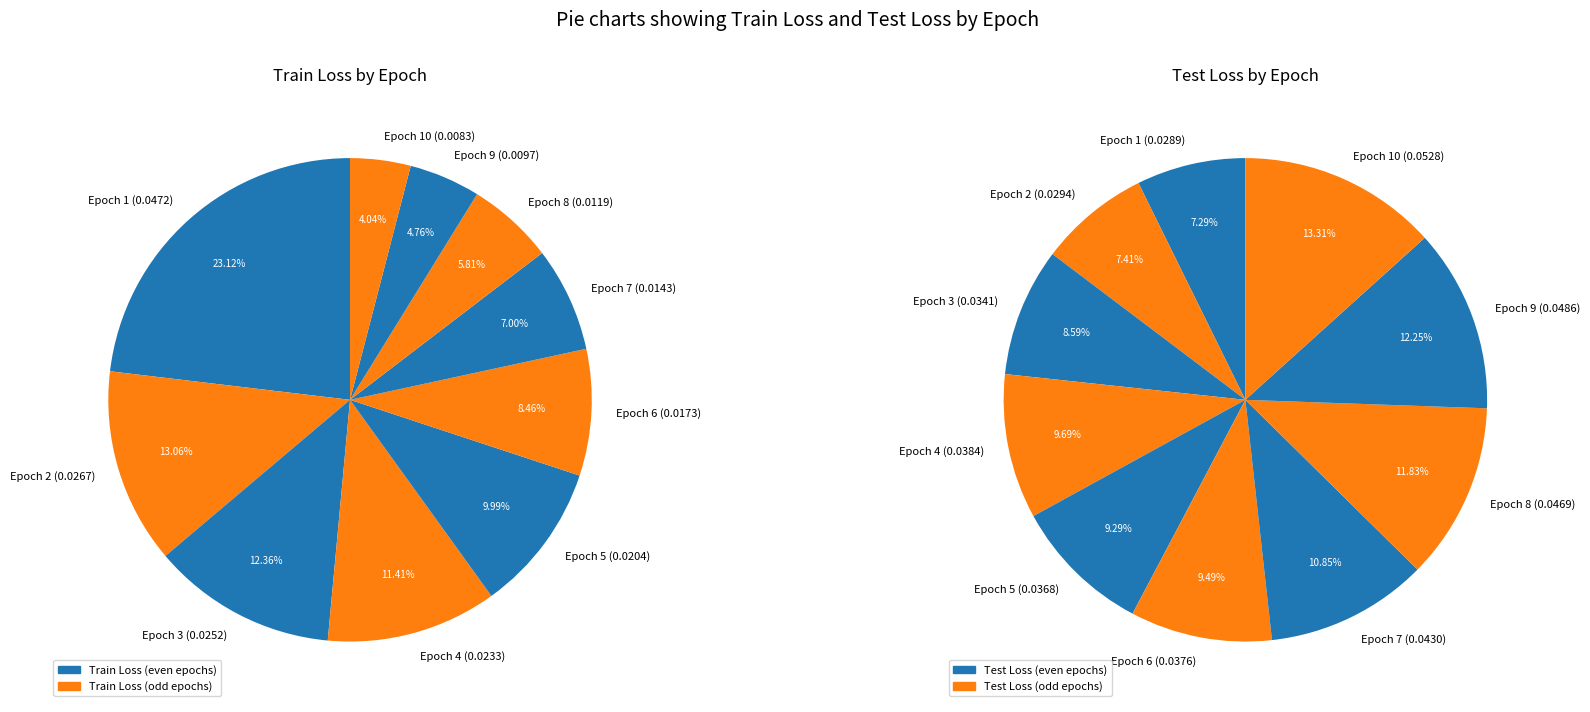

To the nearest percent, what is the difference between the 6 and 10 slice percentages?

4%